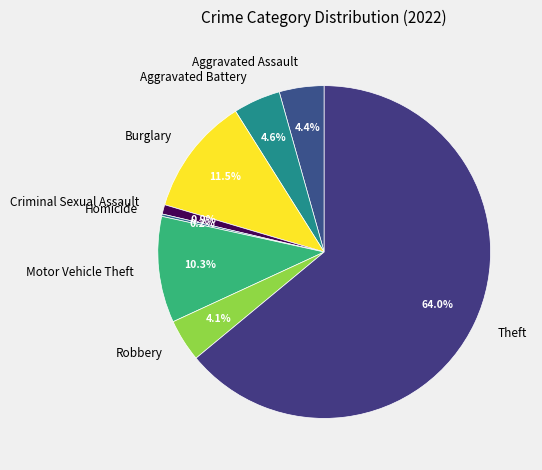

Which slice is the largest?

Theft